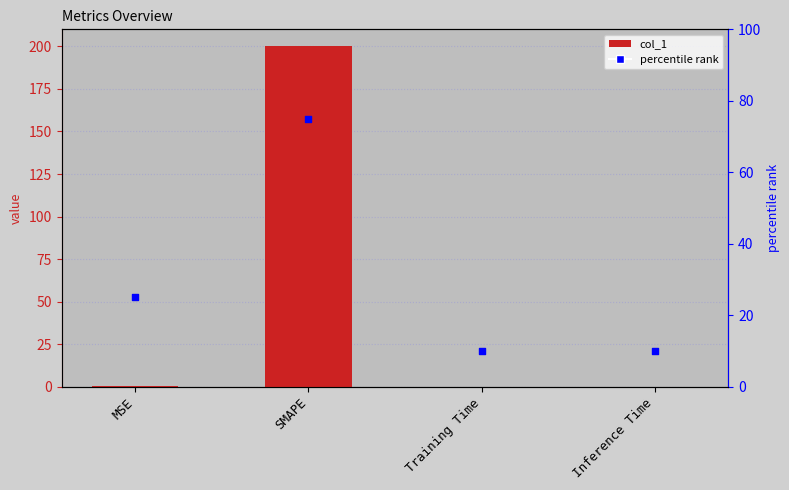

Is the value of percentile rank at SMAPE greater than the value of col_1 at SMAPE?

No